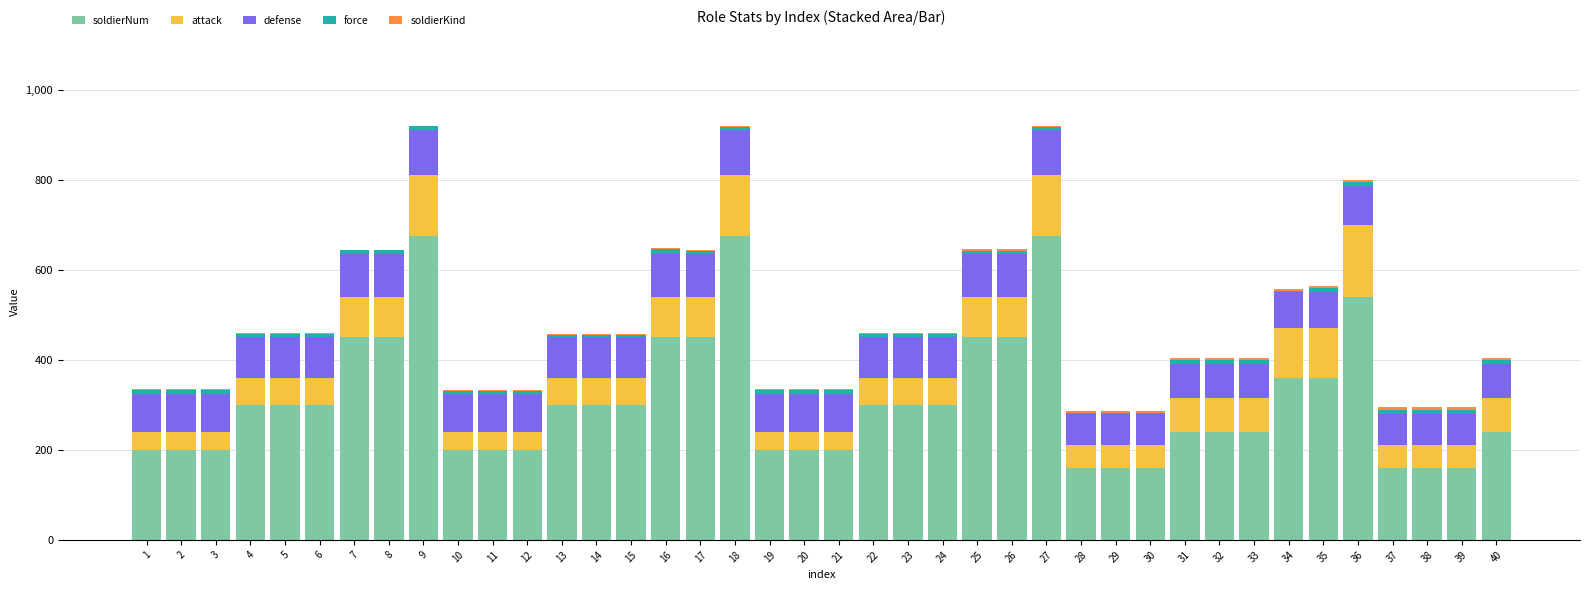

What is the maximum value for soldierNum?

675